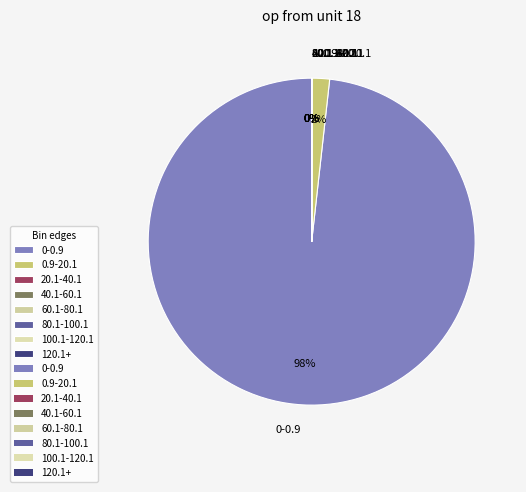

To the nearest percent, what is the average slice percentage?

12%